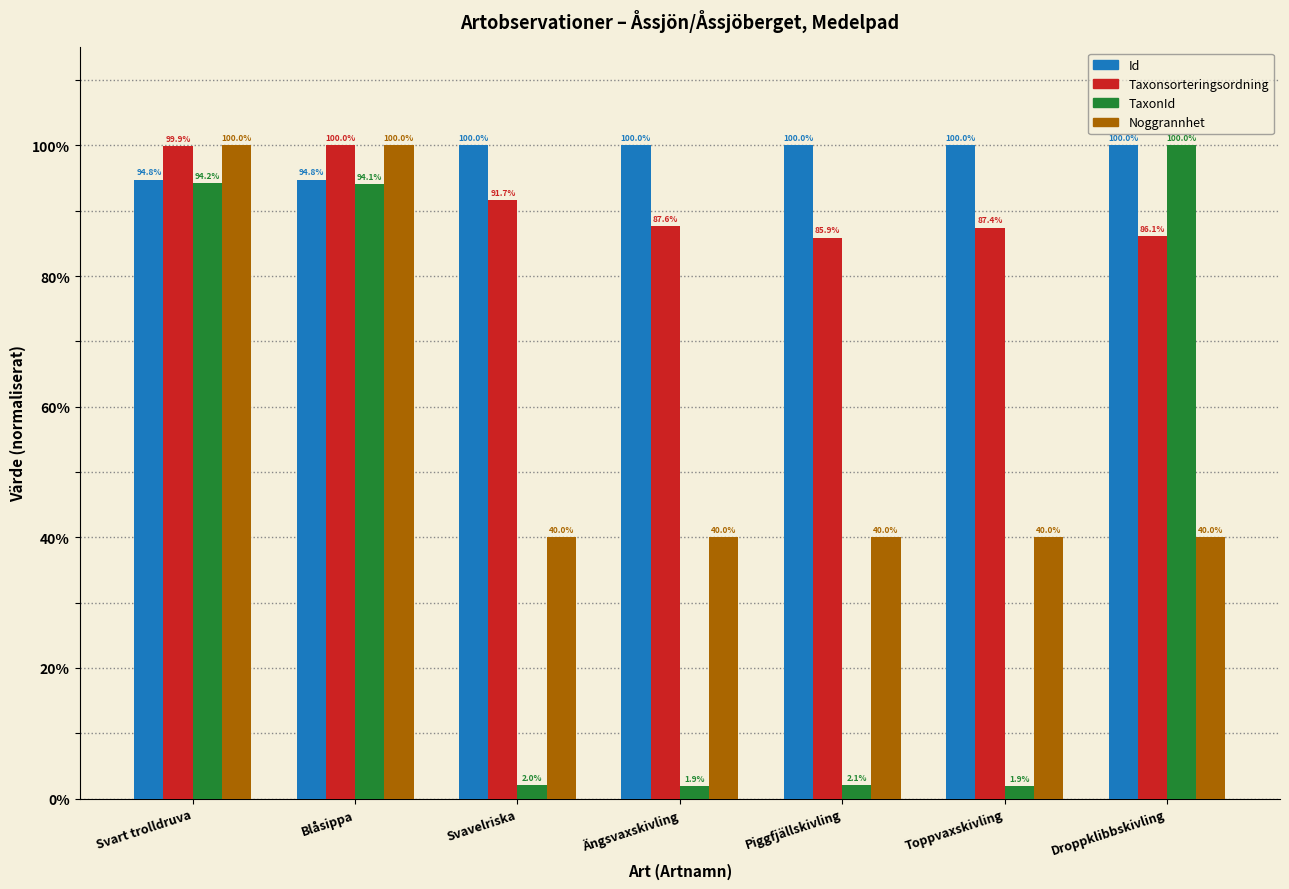

Does the chart contain stacked bars?

No